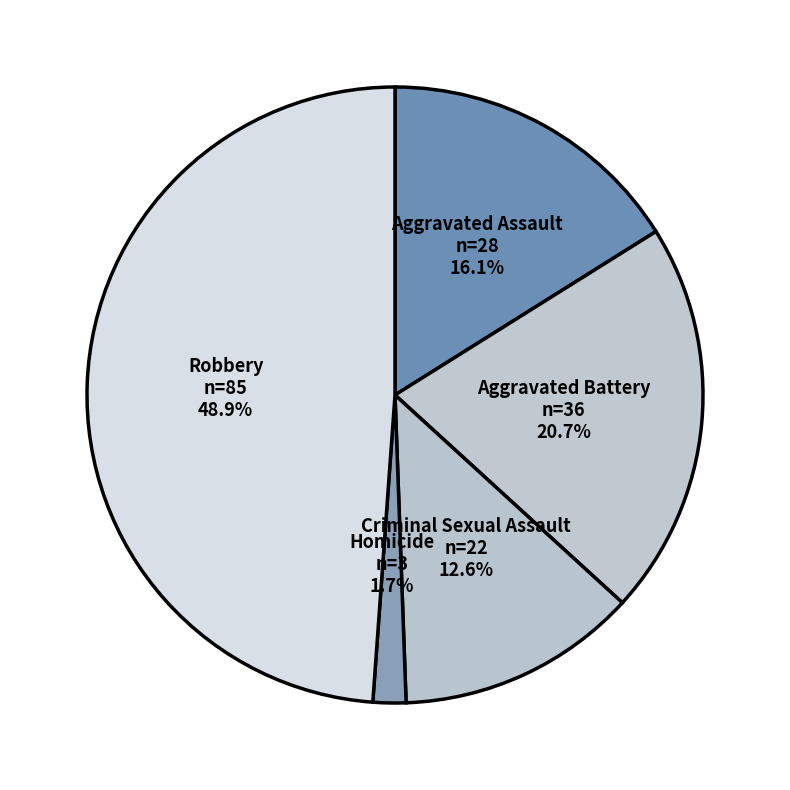

What percentage is NOT represented by Homicide?

98.3%